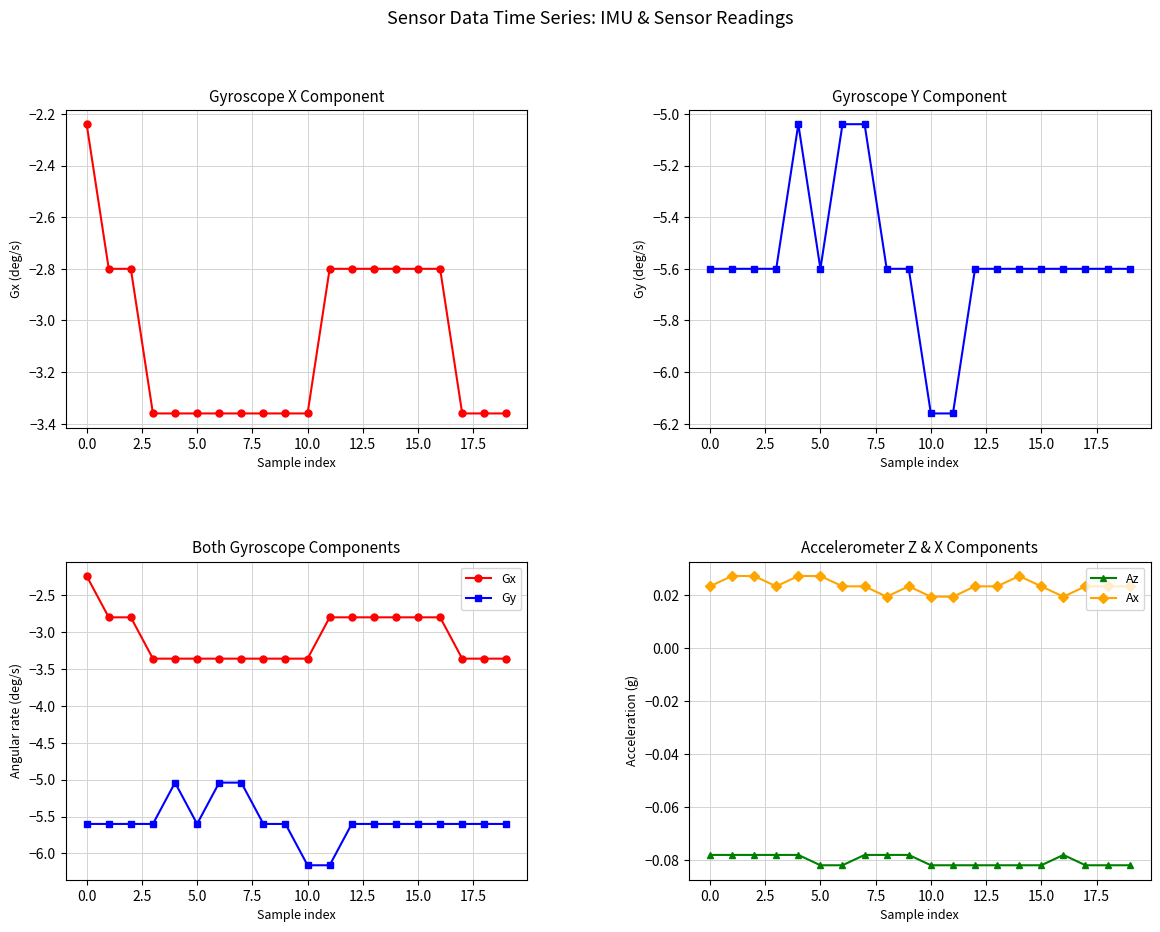

Count the Ax values in the range 0 to 1.

20